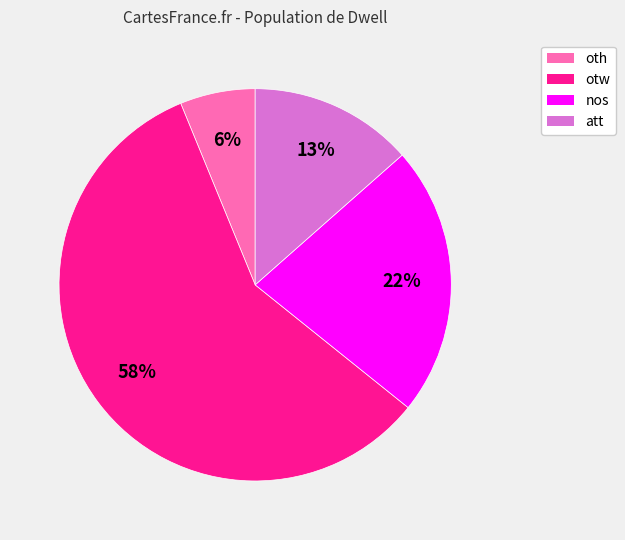

Is it true that oth is 18% of the pie?

False